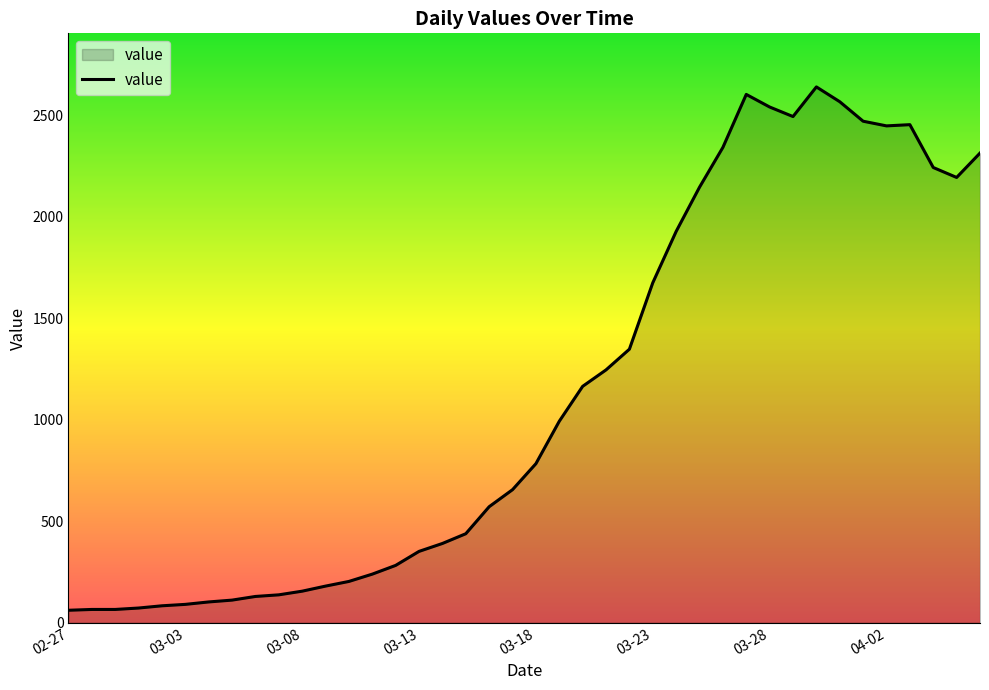

What is the greatest value displayed?

2639